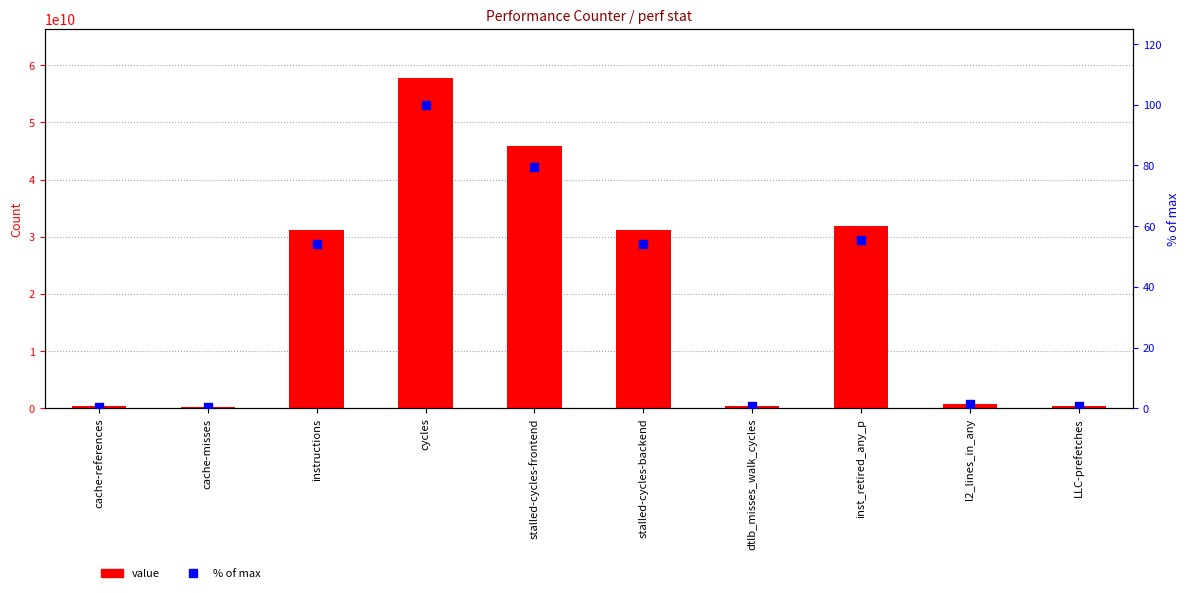

Which series reaches the minimum Y coordinate?

% of max